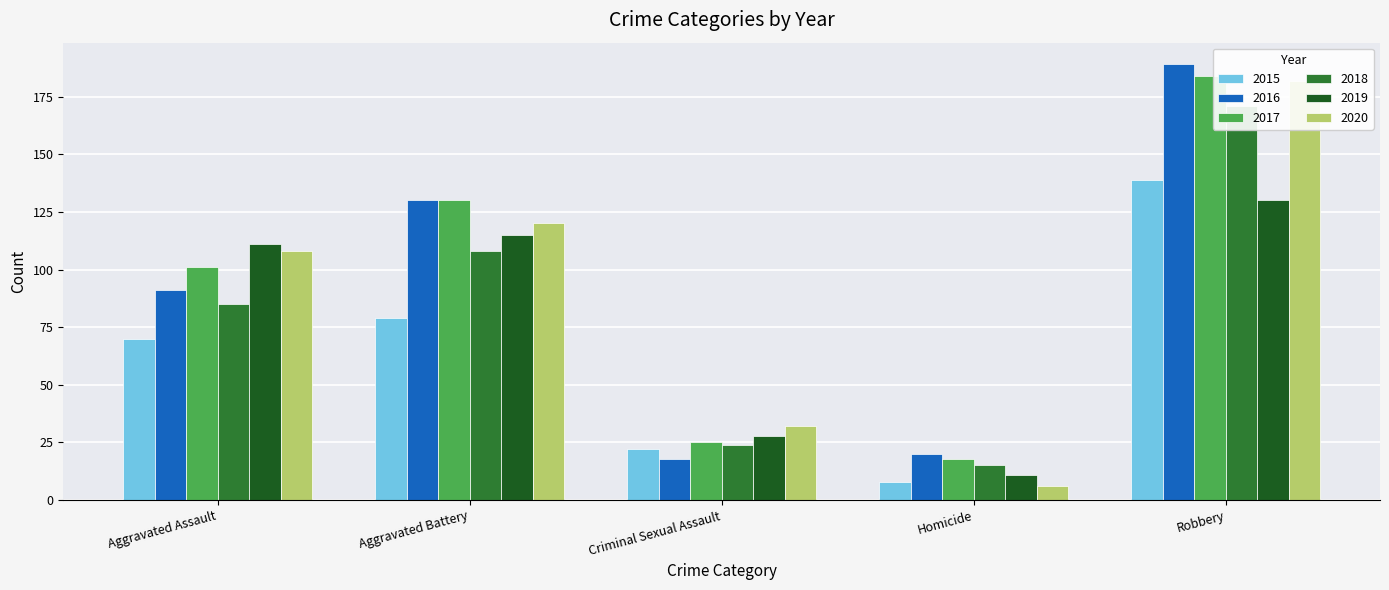

What is the sum of all 2015 values?

318